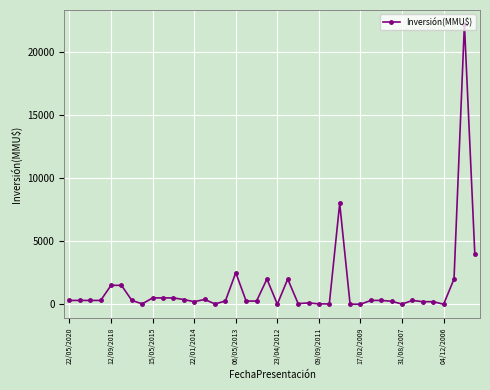

Count the number of categories in the chart.

40